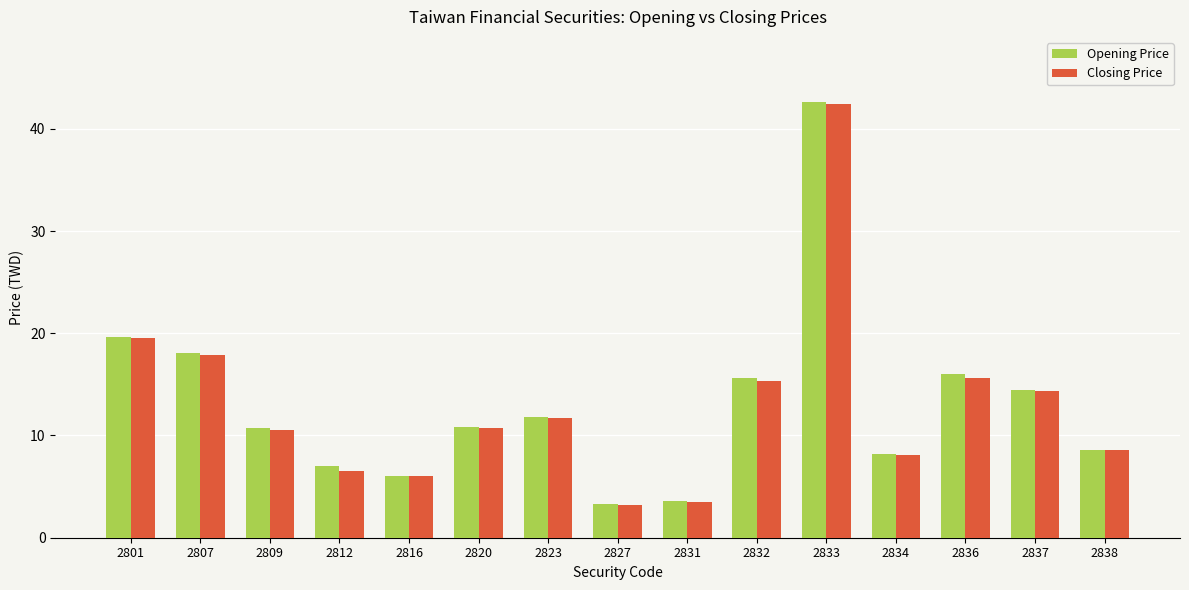

What is the sum of all Closing Price values?

194.2